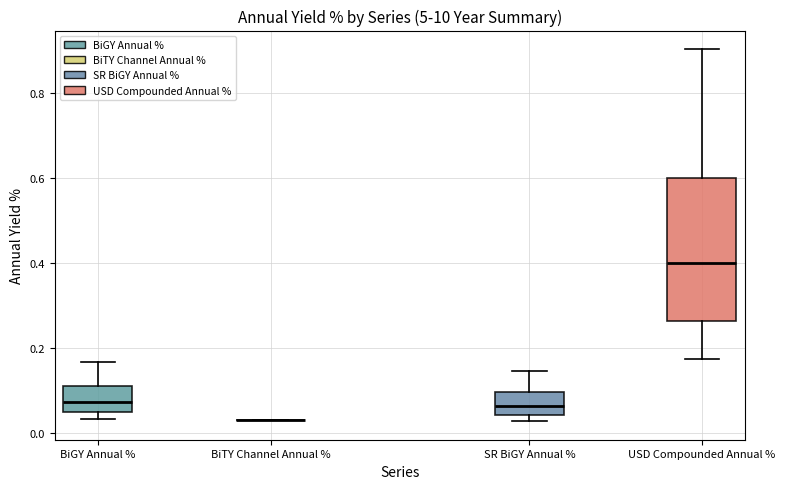

Where is the lower edge of the box for BiGY Annual % on the y-axis? The values are not printed on the chart, so give them approximately, as read against the axis.

0.04